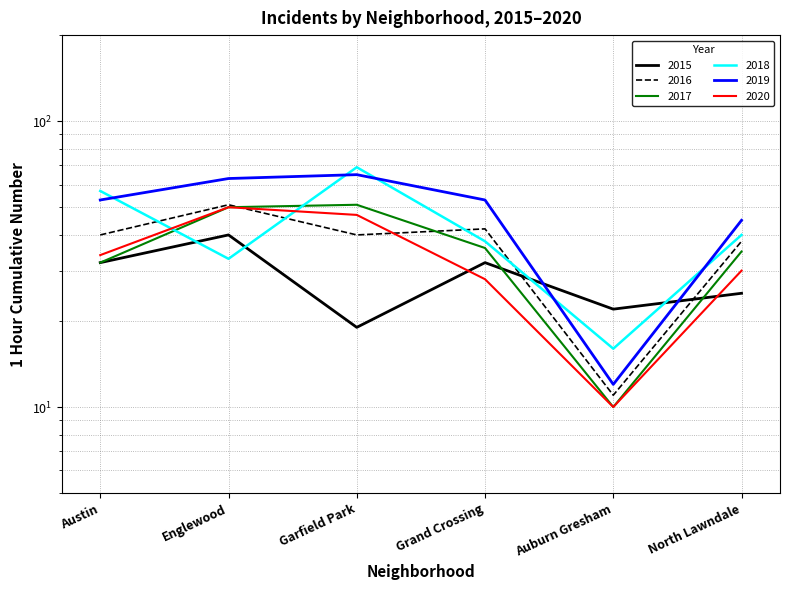

Between which two adjacent categories do 2020 and 2016 first intersect?

Englewood and Garfield Park